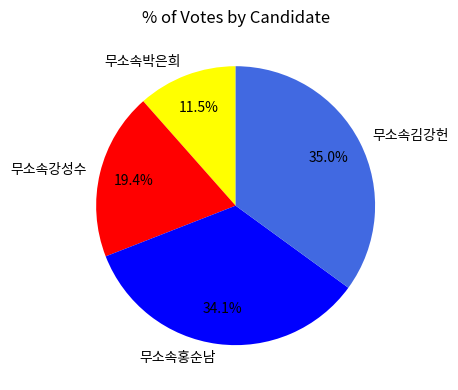

Which has a higher value, 무소속강성수 or 무소속김강헌?

무소속김강헌